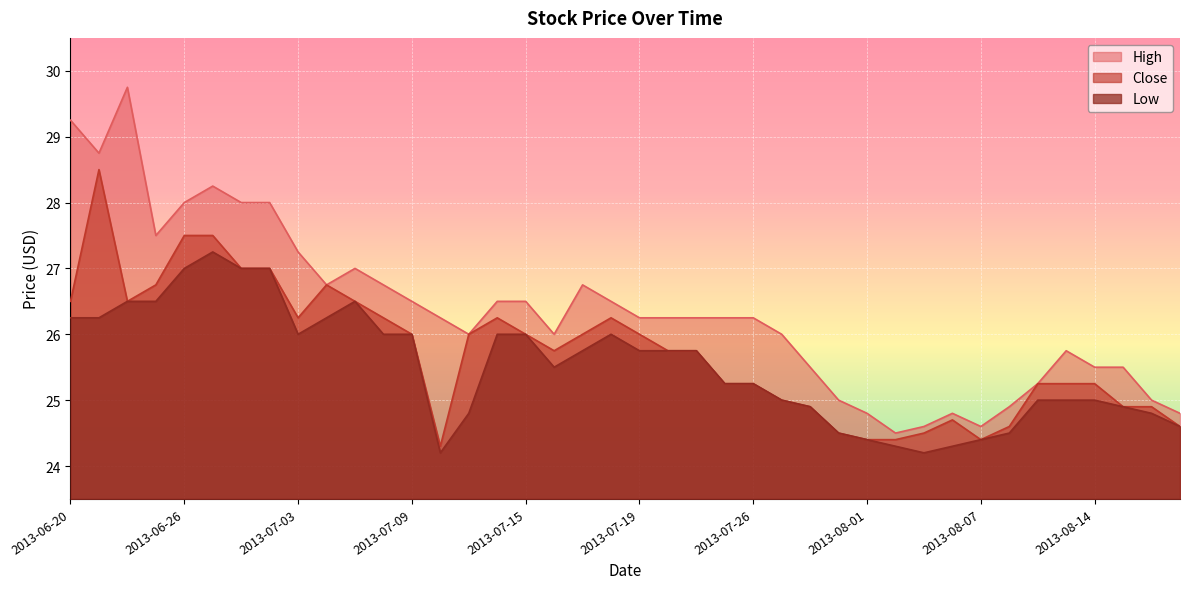

How many interior local valleys does the High series have?

7